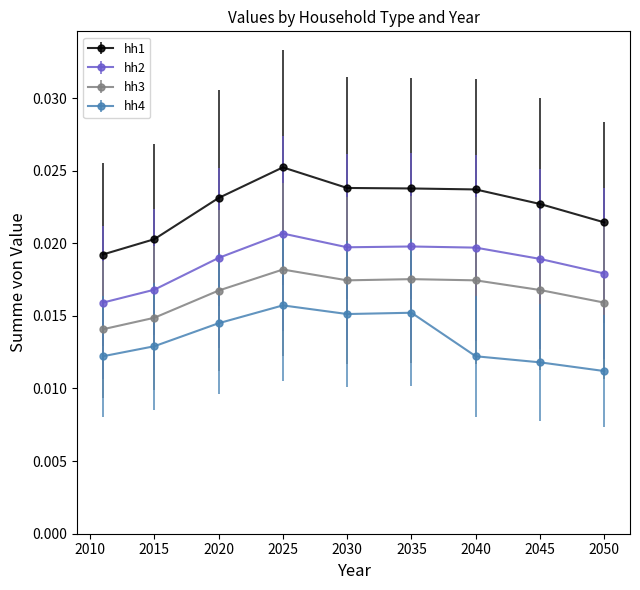

At how many categories does at least one series exceed 0?

9